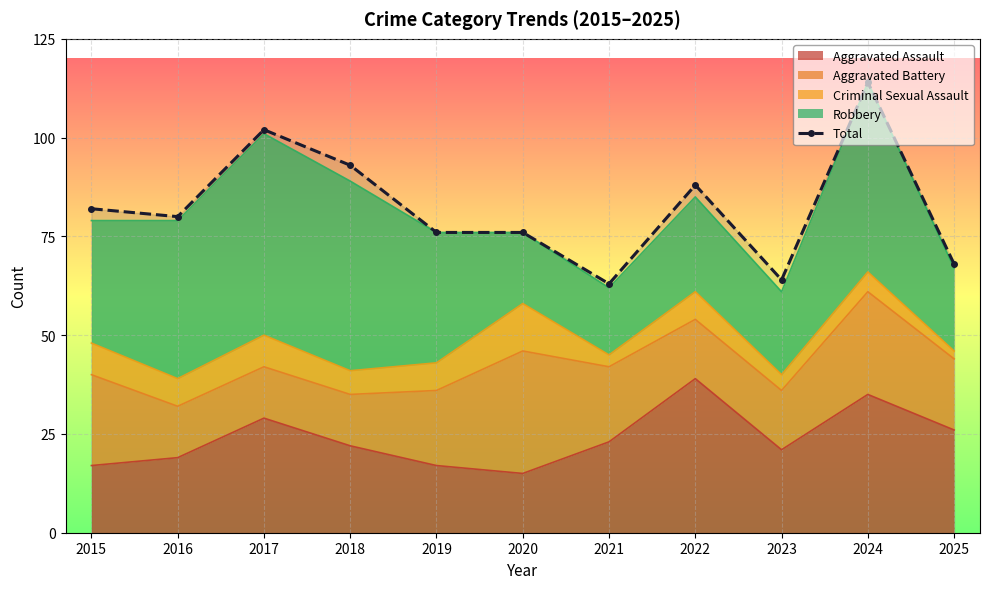

What is the change in value from 2022 to 2024?

+26